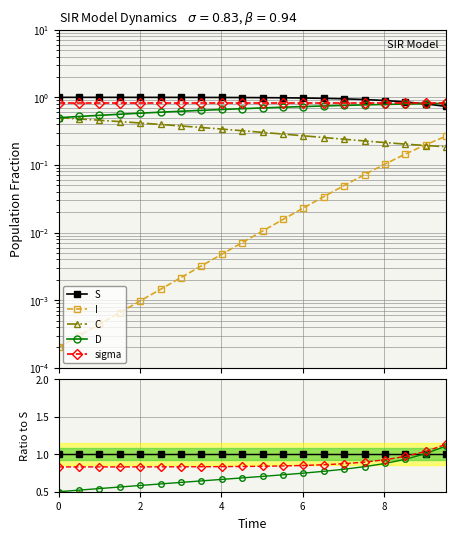

How many lines are shown in the chart?

5